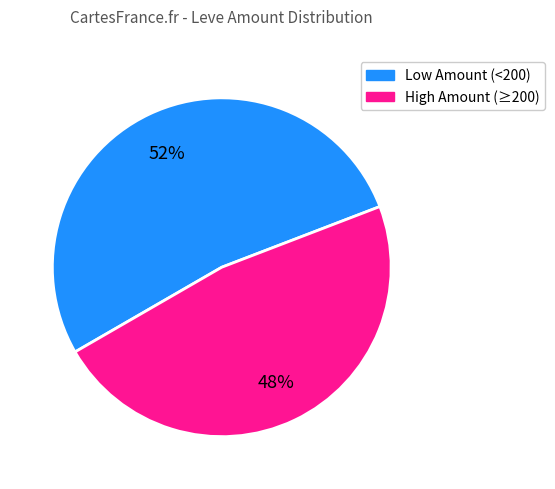

Does any single category account for the majority?

Yes